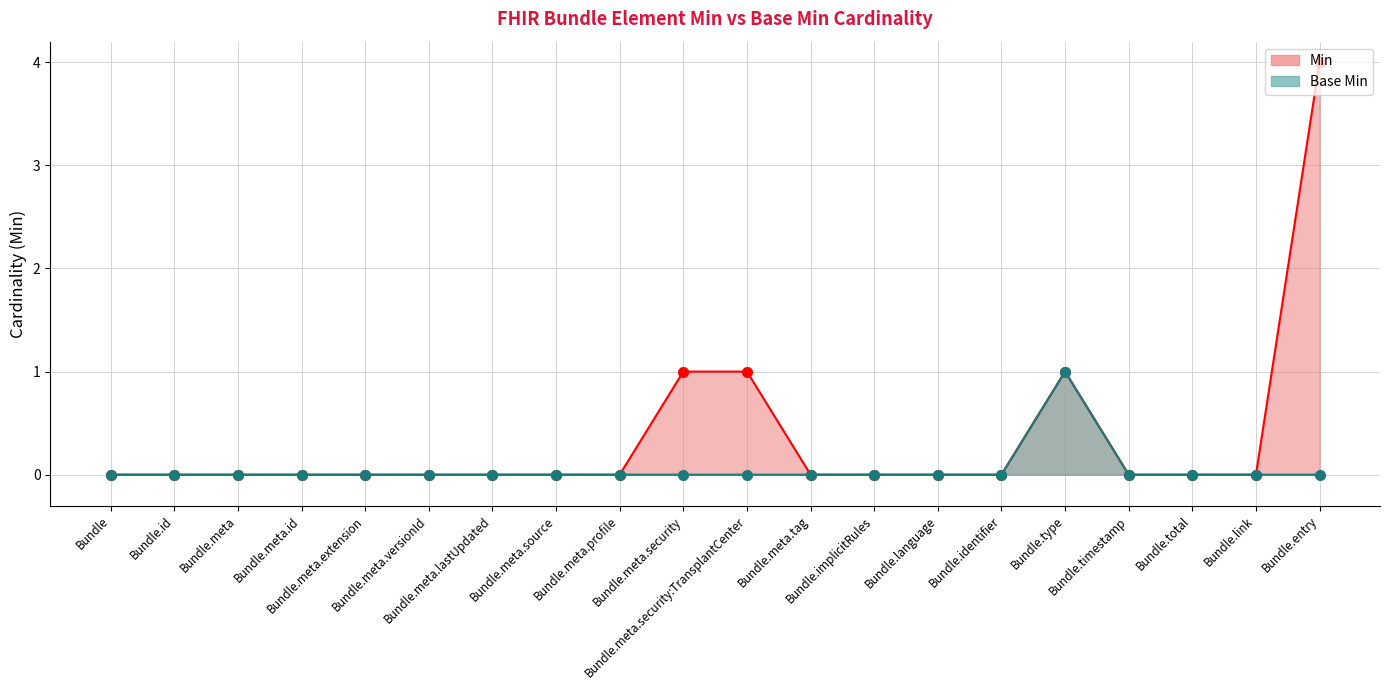

Which series has the largest total across all categories?

Min